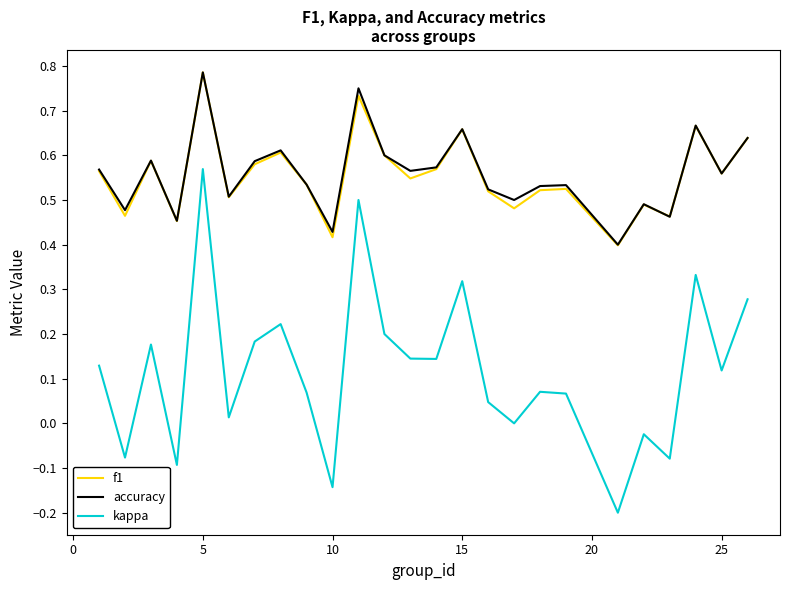

True or false: kappa and f1 intersect in this chart.

False